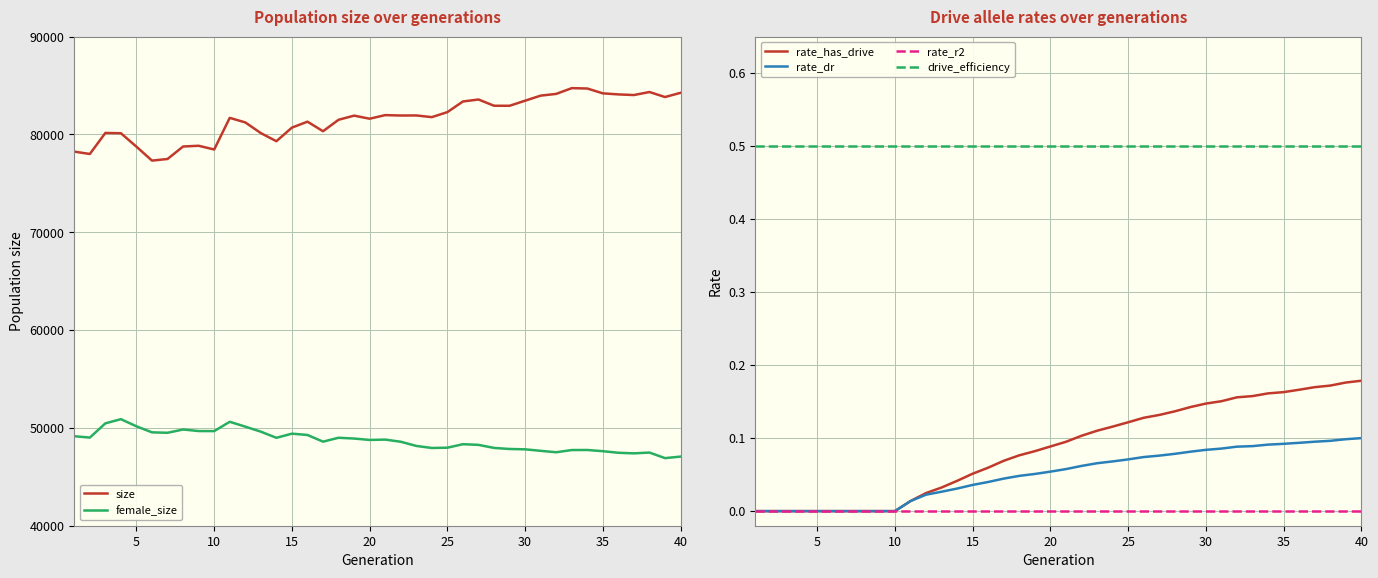

True or false: female_size and size intersect in this chart.

False